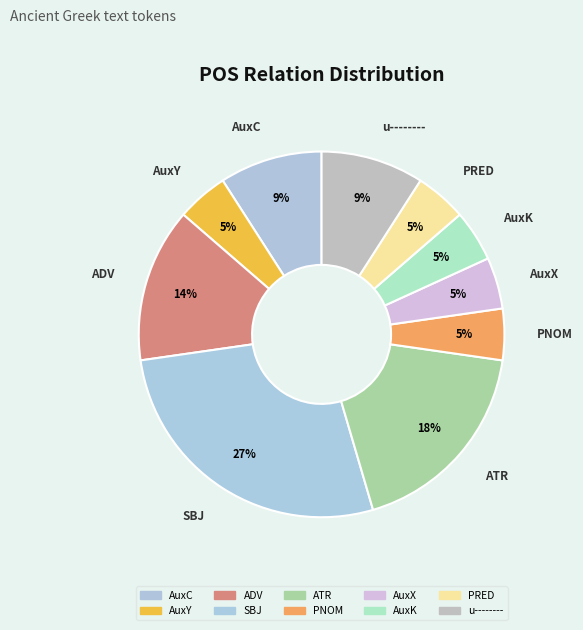

Does AuxC represent more than half of the total?

No